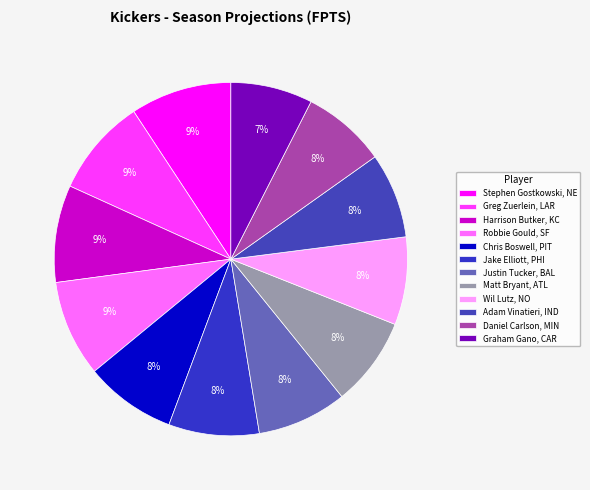

Do Adam Vinatieri, IND and Stephen Gostkowski, NE together represent more than half of the pie?

No